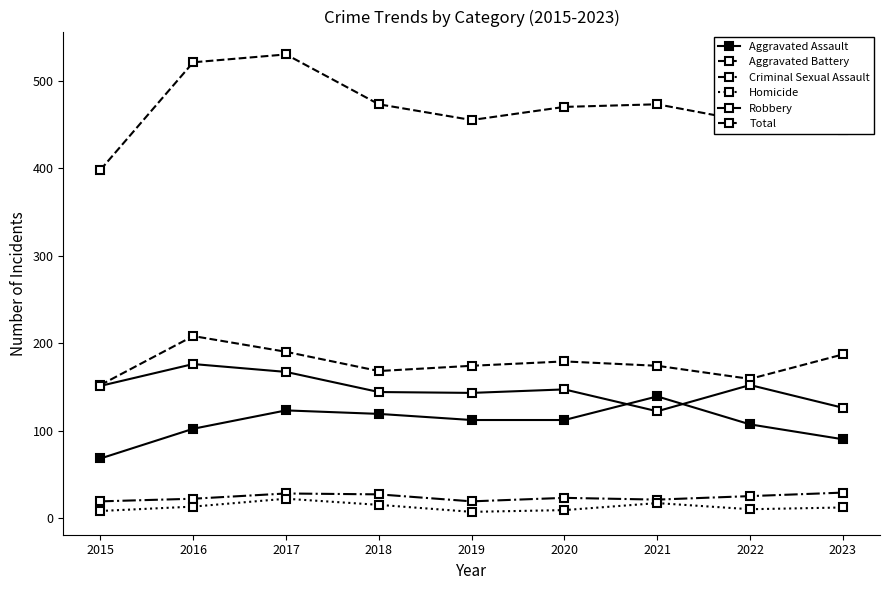

The Homicide series shows 24 at 2021. True or false?

False